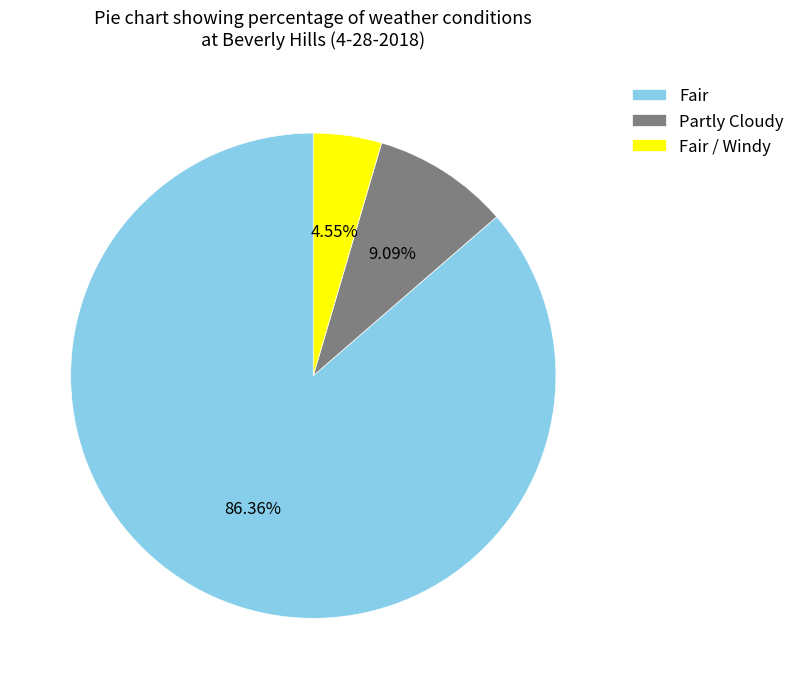

To the nearest percent, what is the combined percentage of Partly Cloudy and Fair?

95%